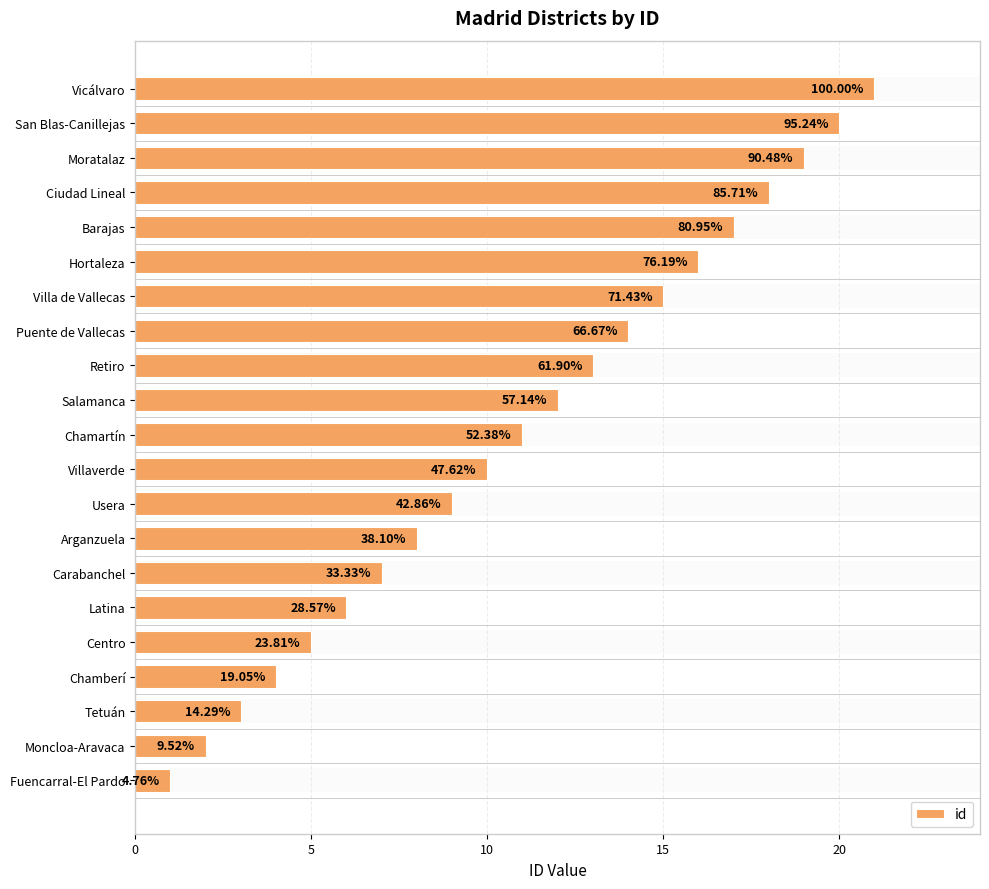

Does the chart contain any negative values?

No